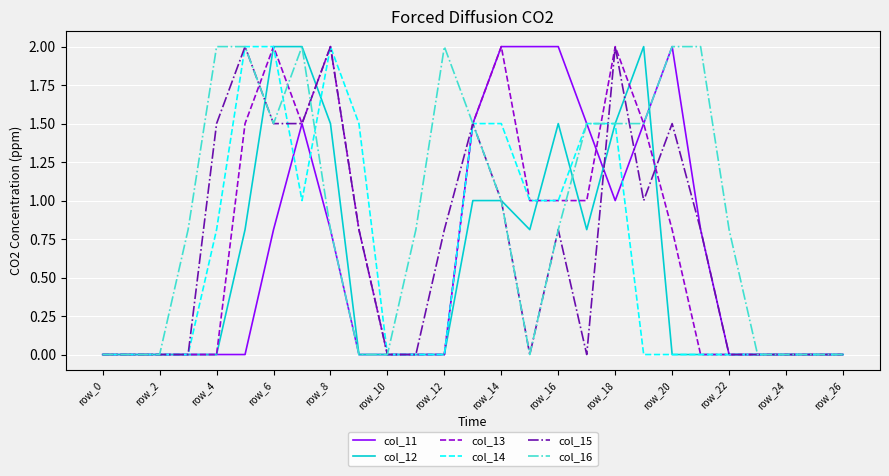

What is the difference between the maximum and minimum values in the col_13 series?

2.0